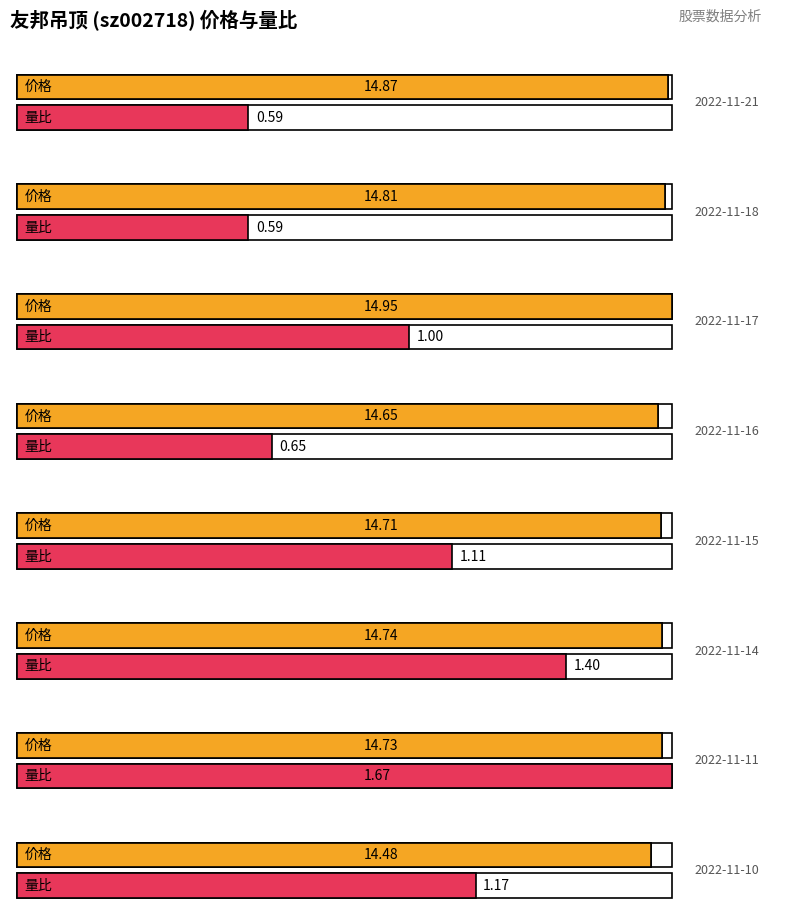

What is the greatest value displayed?

14.9